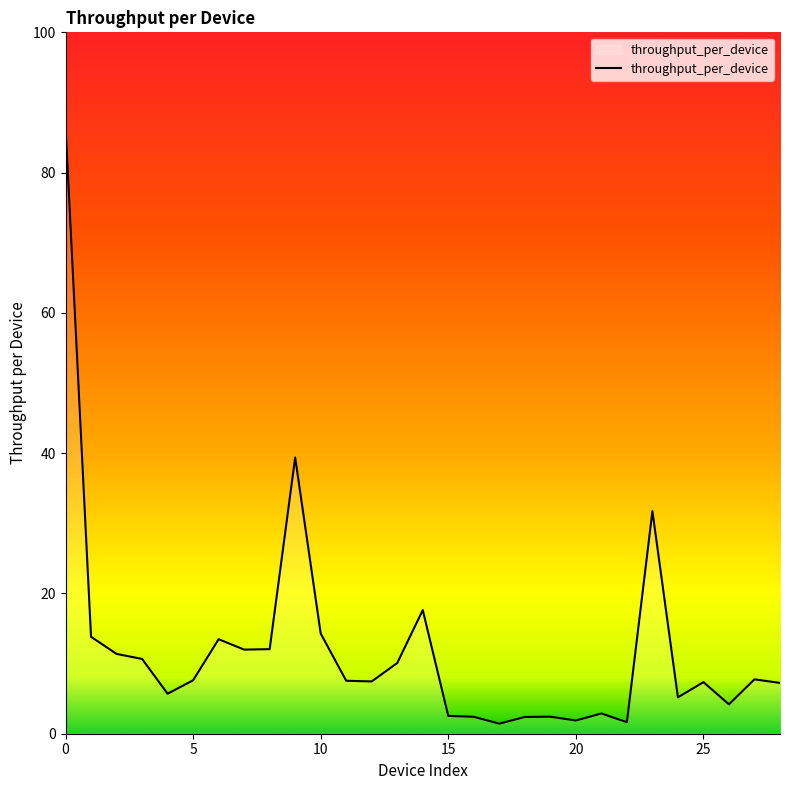

What is the maximum value shown in the chart?

86.7